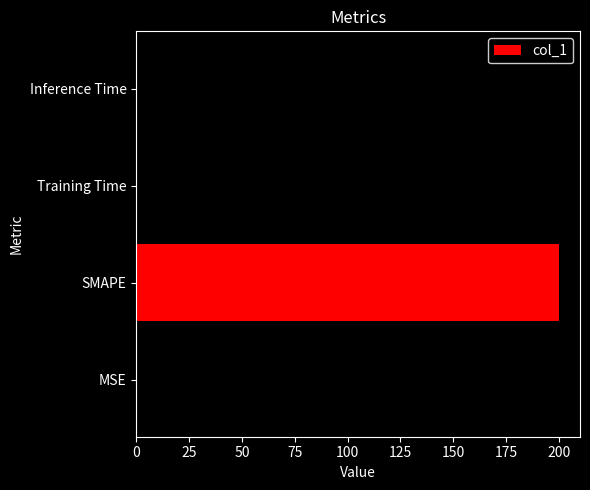

Is it true that the value at SMAPE is 307.8?

False